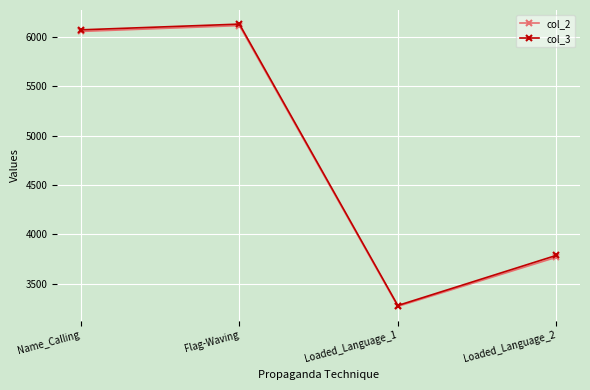

At how many categories does at least one series exceed 5192?

2